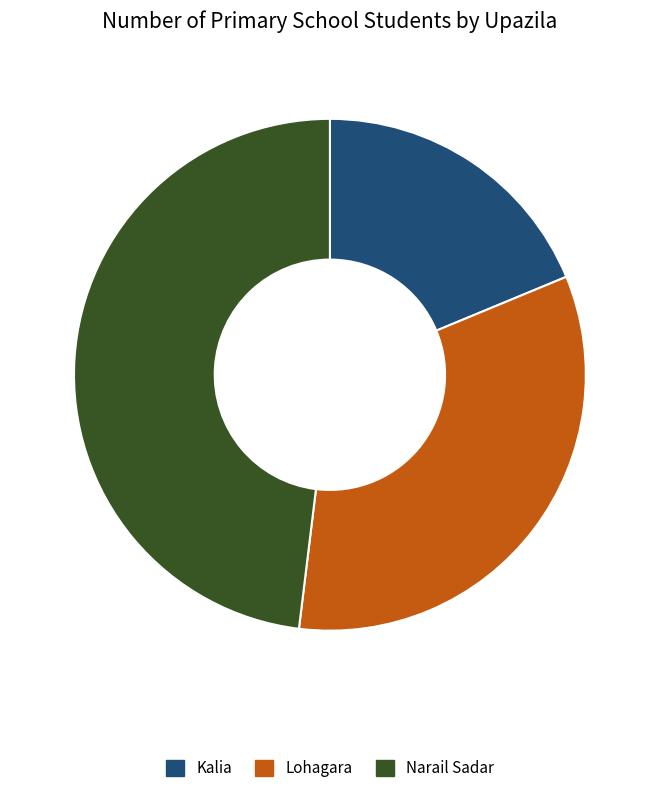

The Lohagara slice represents 26% of the pie. True or false?

False